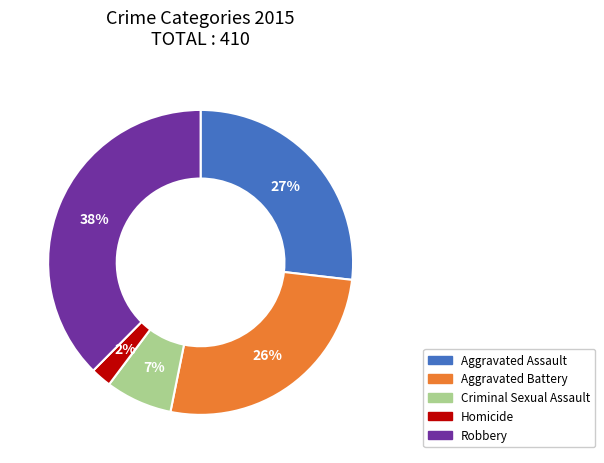

Is it true that Criminal Sexual Assault is 15% of the pie?

False